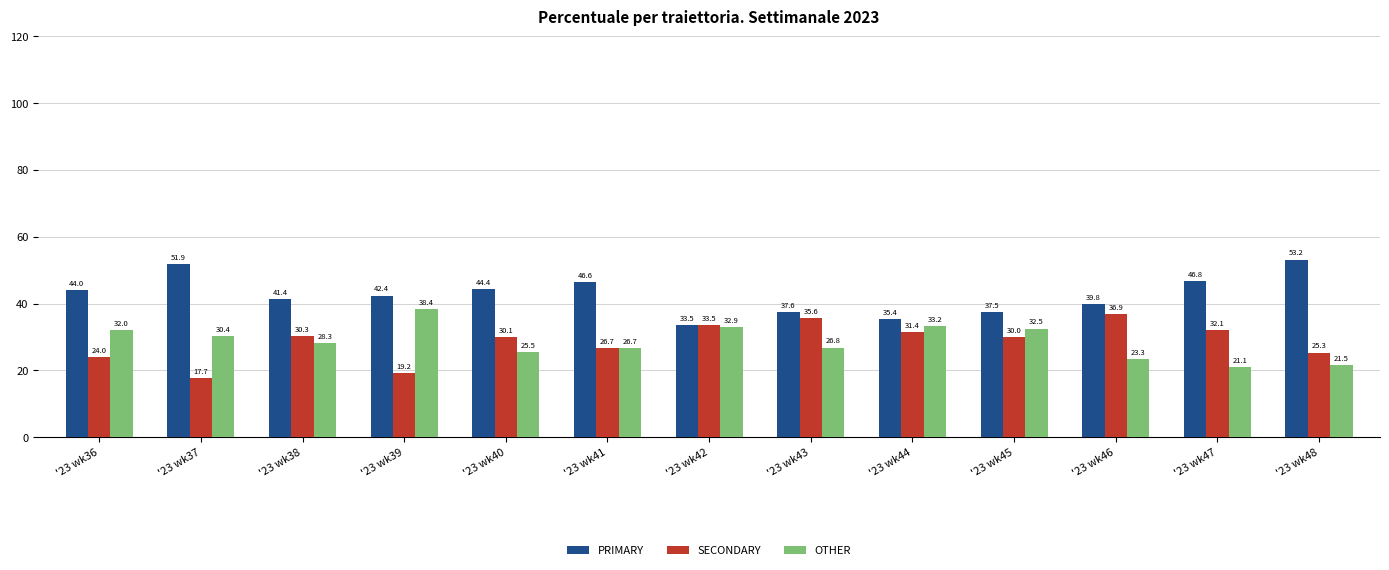

What is the difference between the highest and lowest values at '23 wk47?

25.8